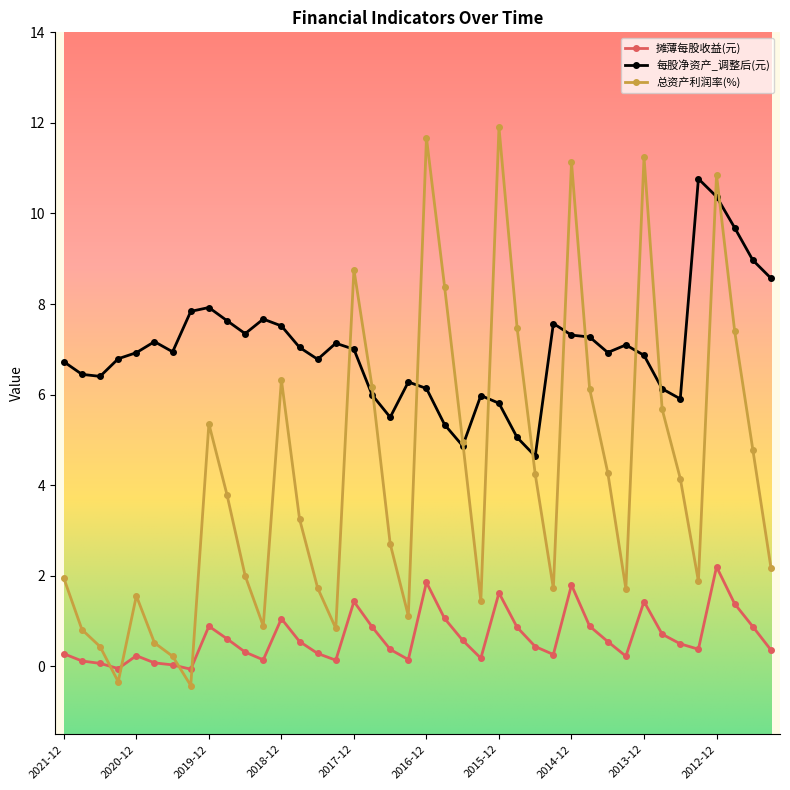

Rank the series by their average value, from lowest to highest.

摊薄每股收益(元), 总资产利润率(%), 每股净资产_调整后(元)